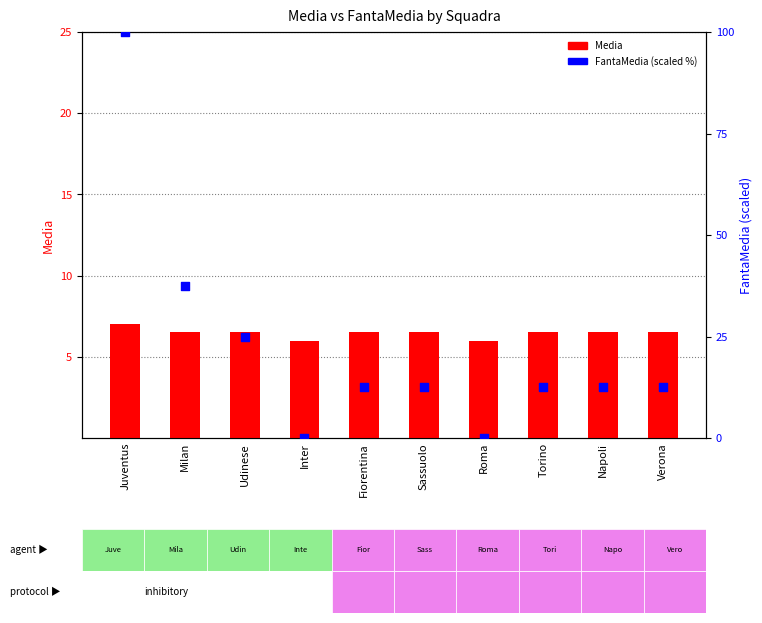

Which series has the largest total across all categories?

FantaMedia